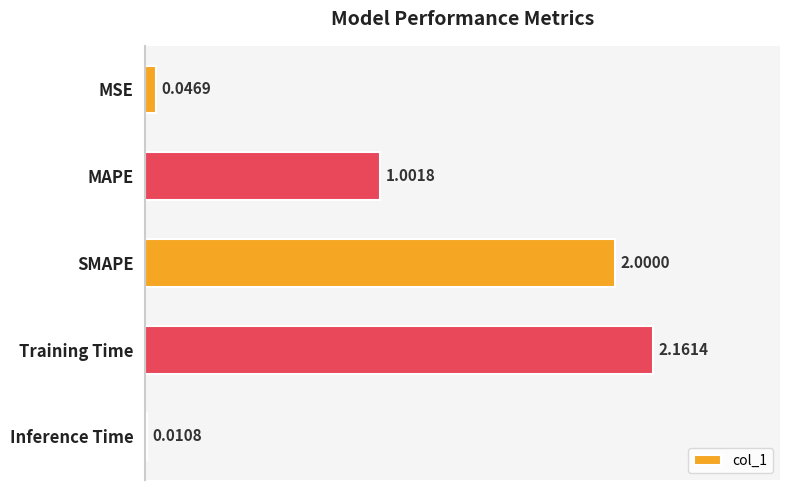

Rank the categories by value from highest to lowest.

Training Time, SMAPE, MAPE, MSE, Inference Time